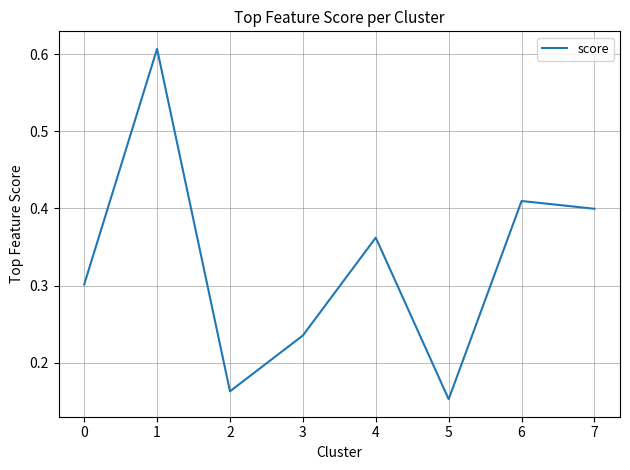

Count the number of categories in the chart.

8